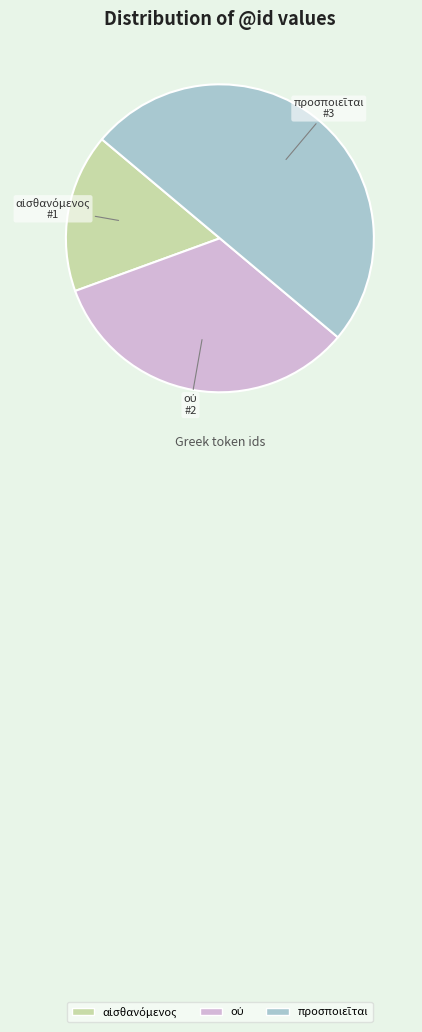

How many slices are in this pie chart?

3